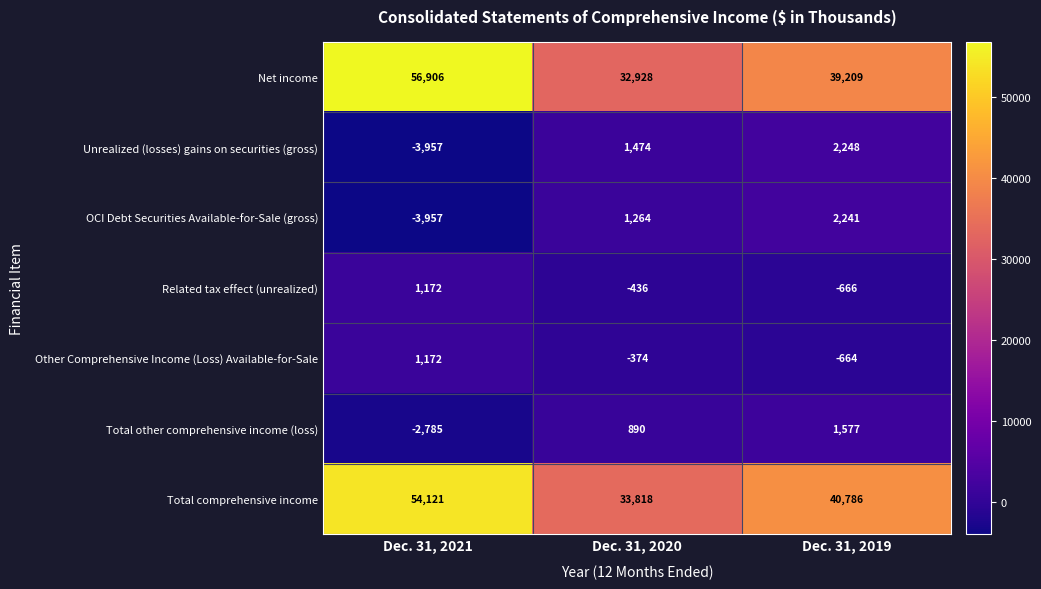

Rank the categories by Related tax effect (unrealized) value from lowest to highest.

Dec. 31, 2019, Dec. 31, 2020, Dec. 31, 2021